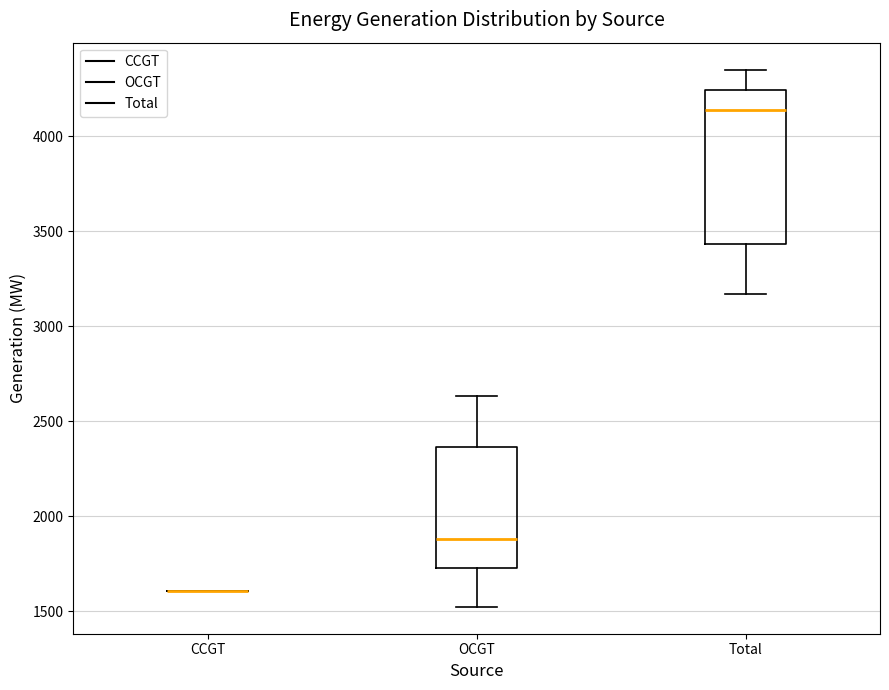

Which box is the tallest, from its lower edge to its upper edge?

Total